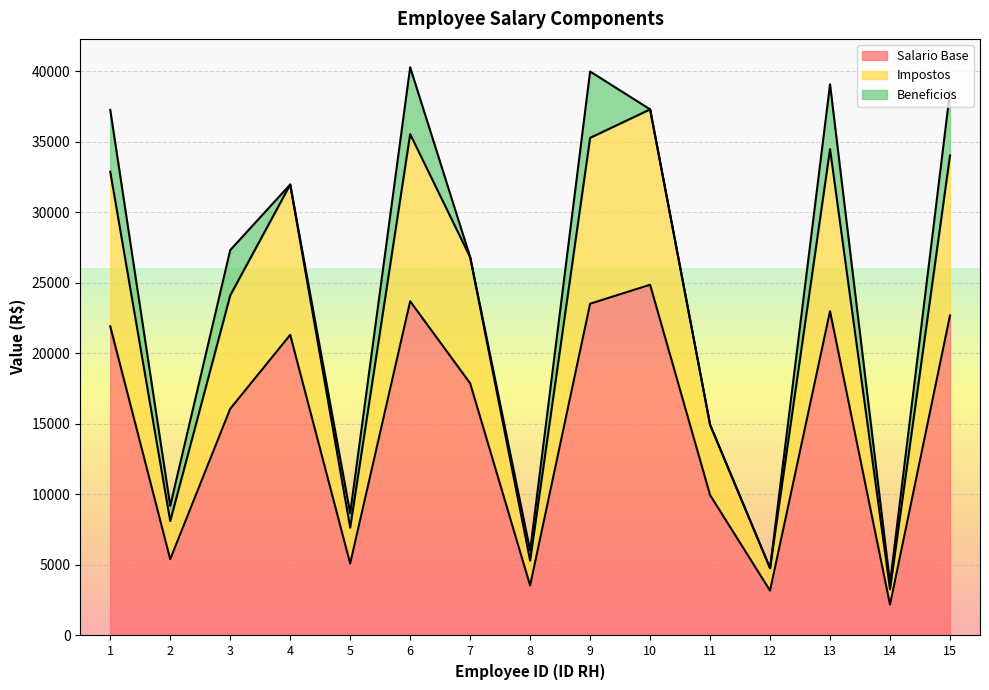

True or false: Impostos and Salario Base cross at least once.

False